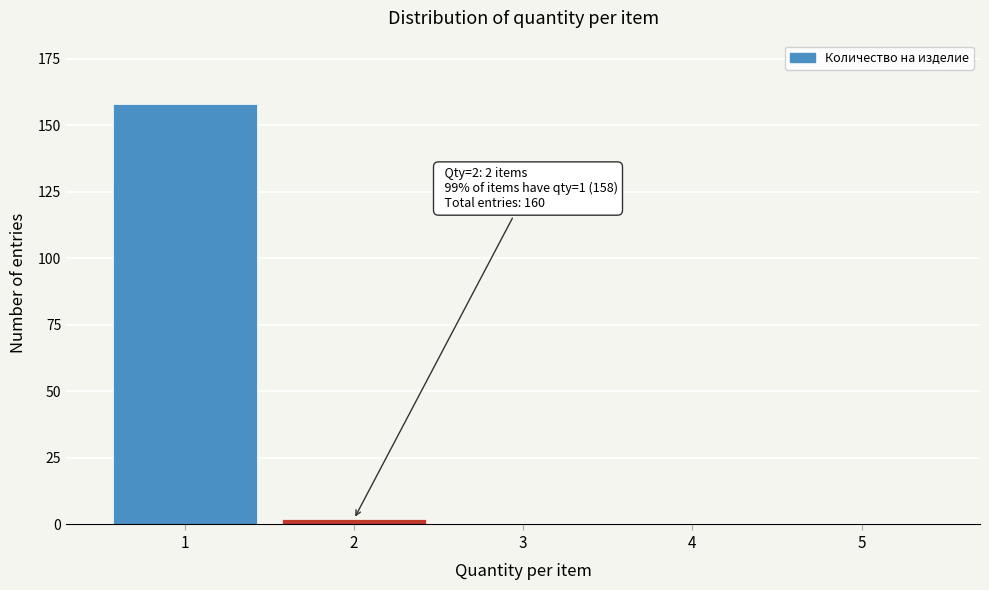

Reading left to right, extract all data points from this chart.

1=158	2=2	3=0	4=0	5=0